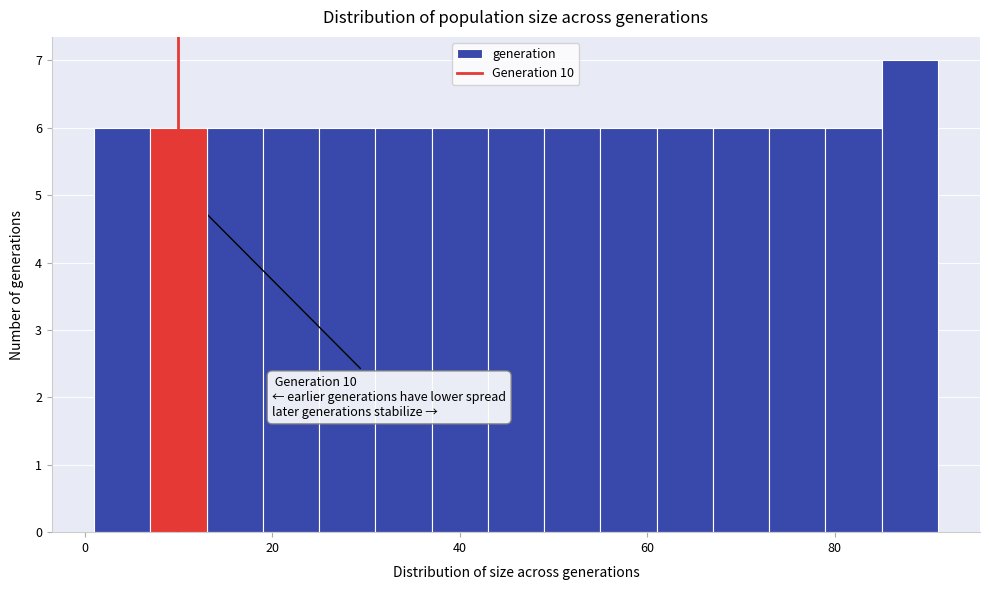

Read against the x-axis, roughly where is the centre of the tallest bar?

88